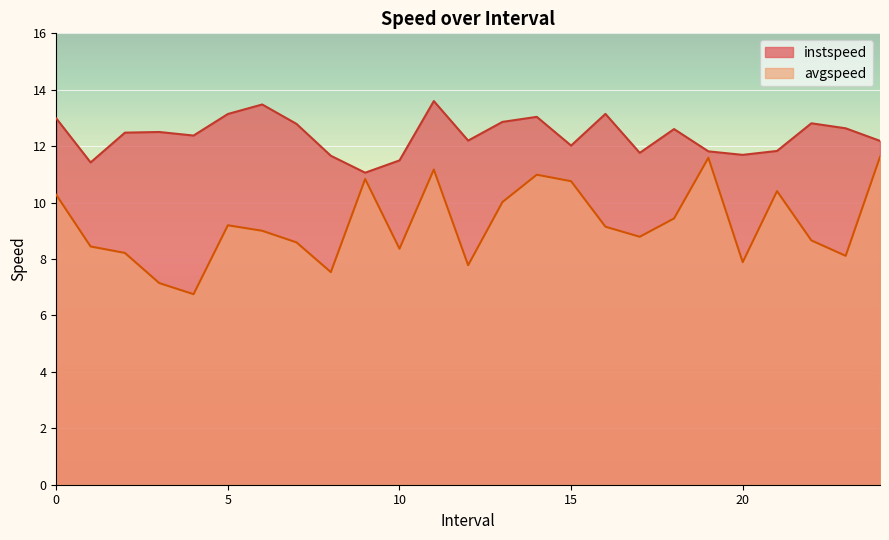

Which series changed the most between 1.0 and 23.0?

instspeed